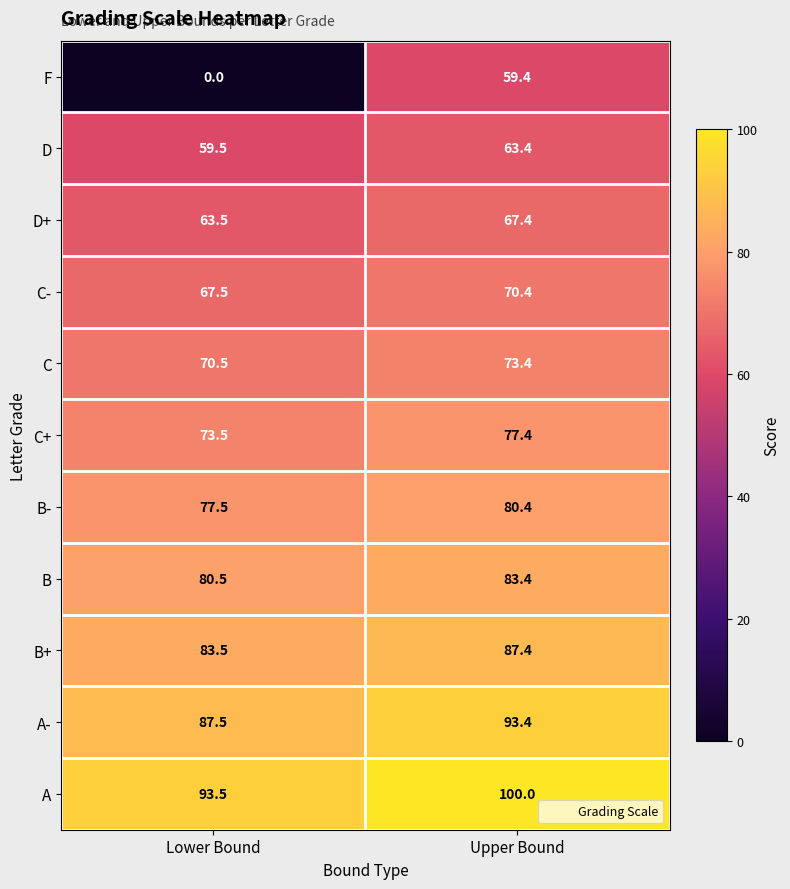

Reading left to right, transcribe all the data shown in this chart.

F: 0.0	59.4
D: 59.5	63.4
D+: 63.5	67.4
C-: 67.5	70.4
C: 70.5	73.4
C+: 73.5	77.4
B-: 77.5	80.4
B: 80.5	83.4
B+: 83.5	87.4
A-: 87.5	93.4
A: 93.5	100.0